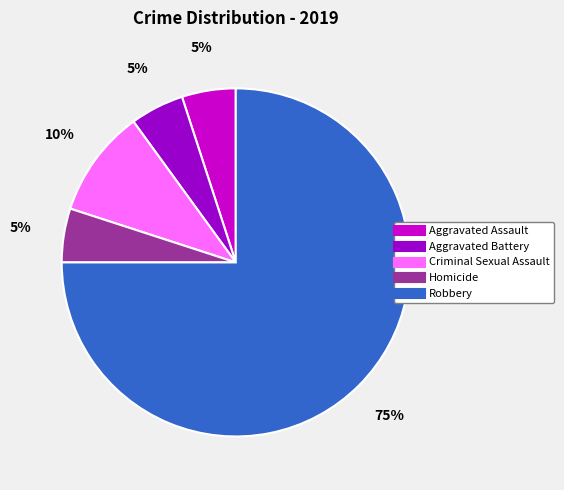

Count the number of slices in the pie.

5